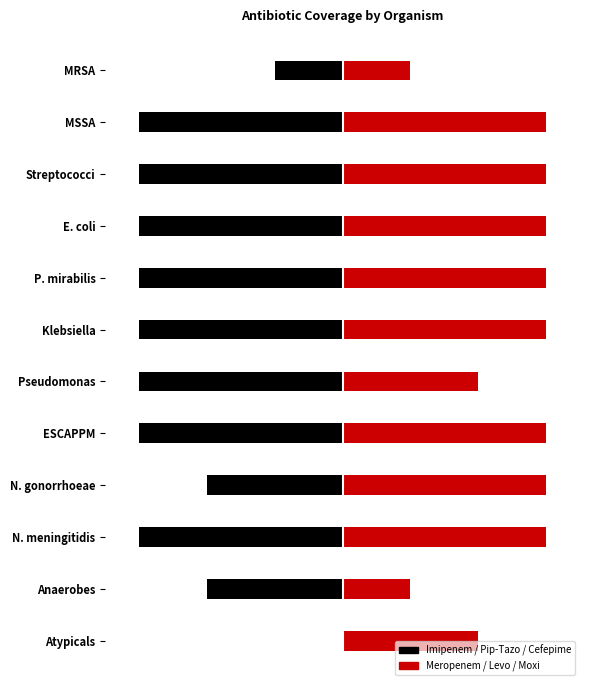

What is the label of the 4th bar from the left?

E. coli